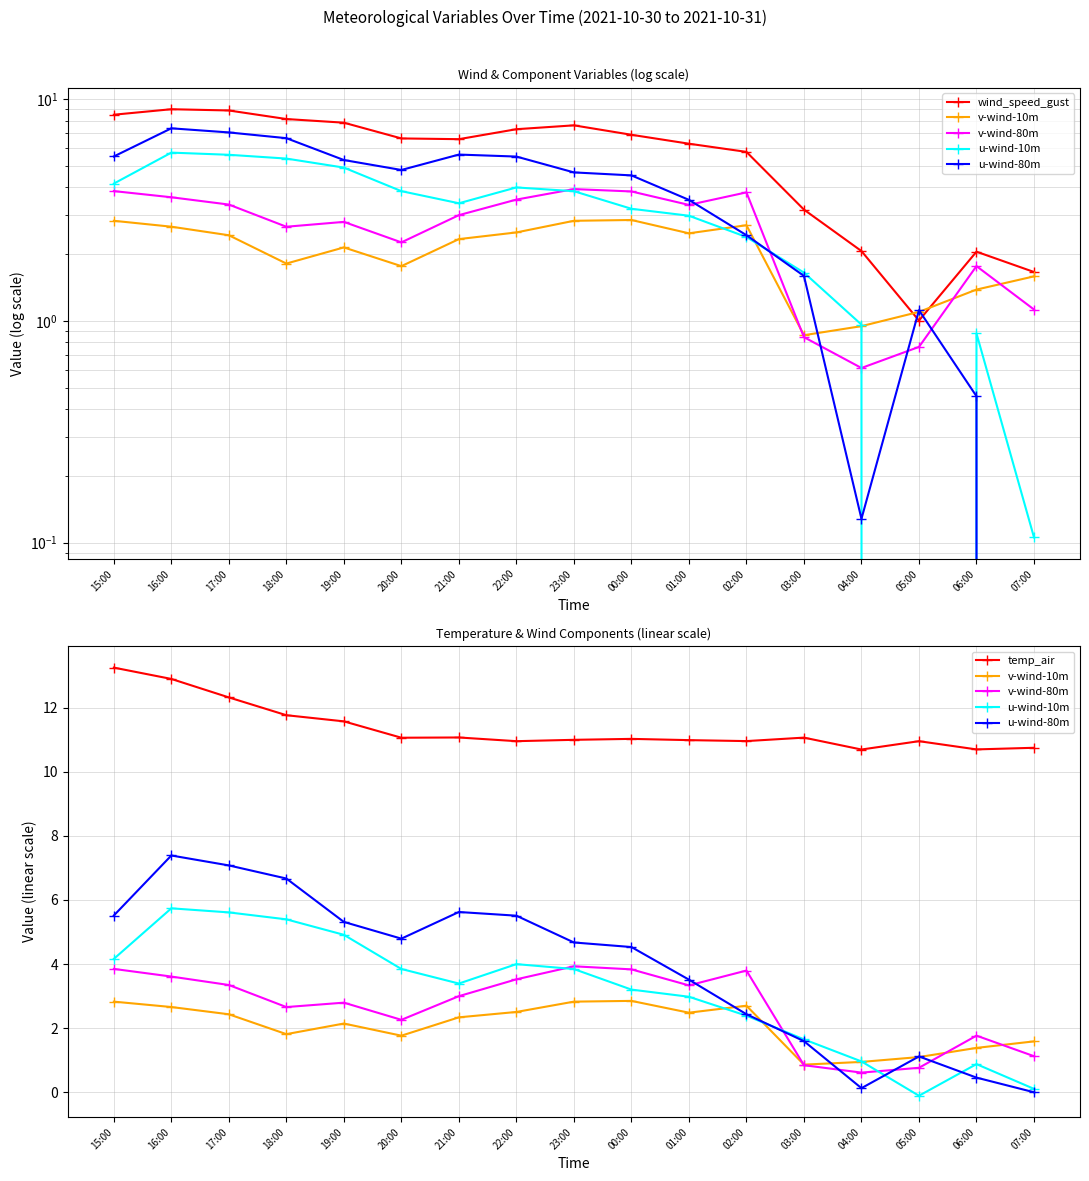

Which category has the lowest value in the wind_speed_gust series?

05:00